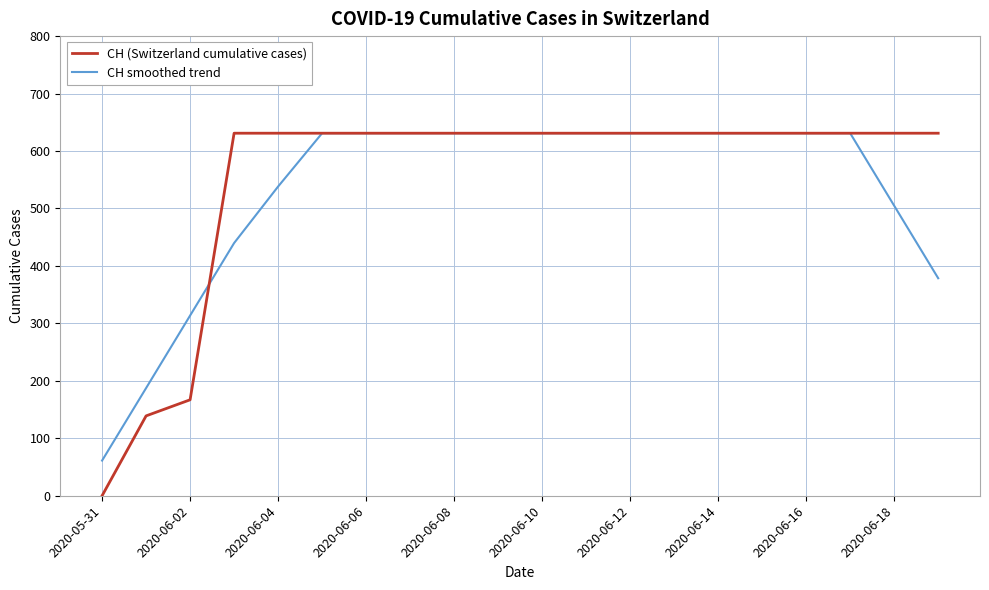

True or false: CH smoothed trend and CH (Switzerland cumulative cases) cross at least once.

True